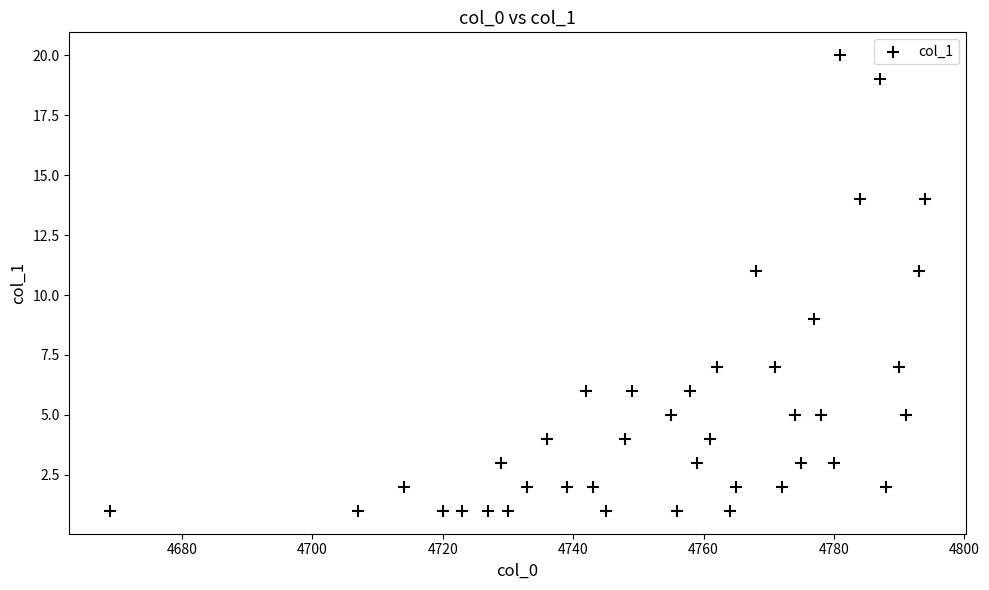

What is the range of X values (max minus min)?

125